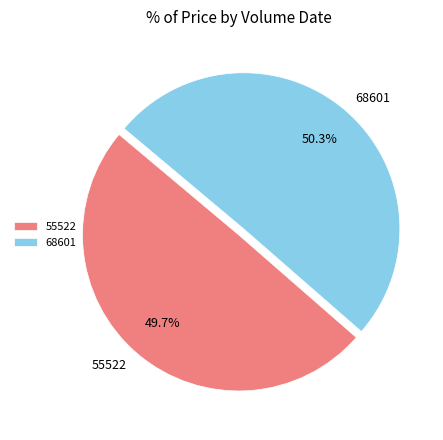

To the nearest percent, what is the difference between the 68601 and 55522 slice percentages?

1%